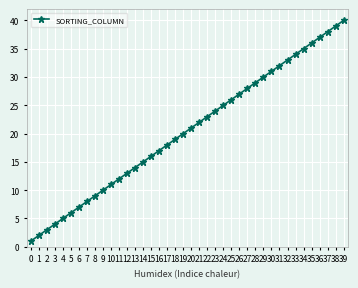

What is the value of the 17th point from the left?

17